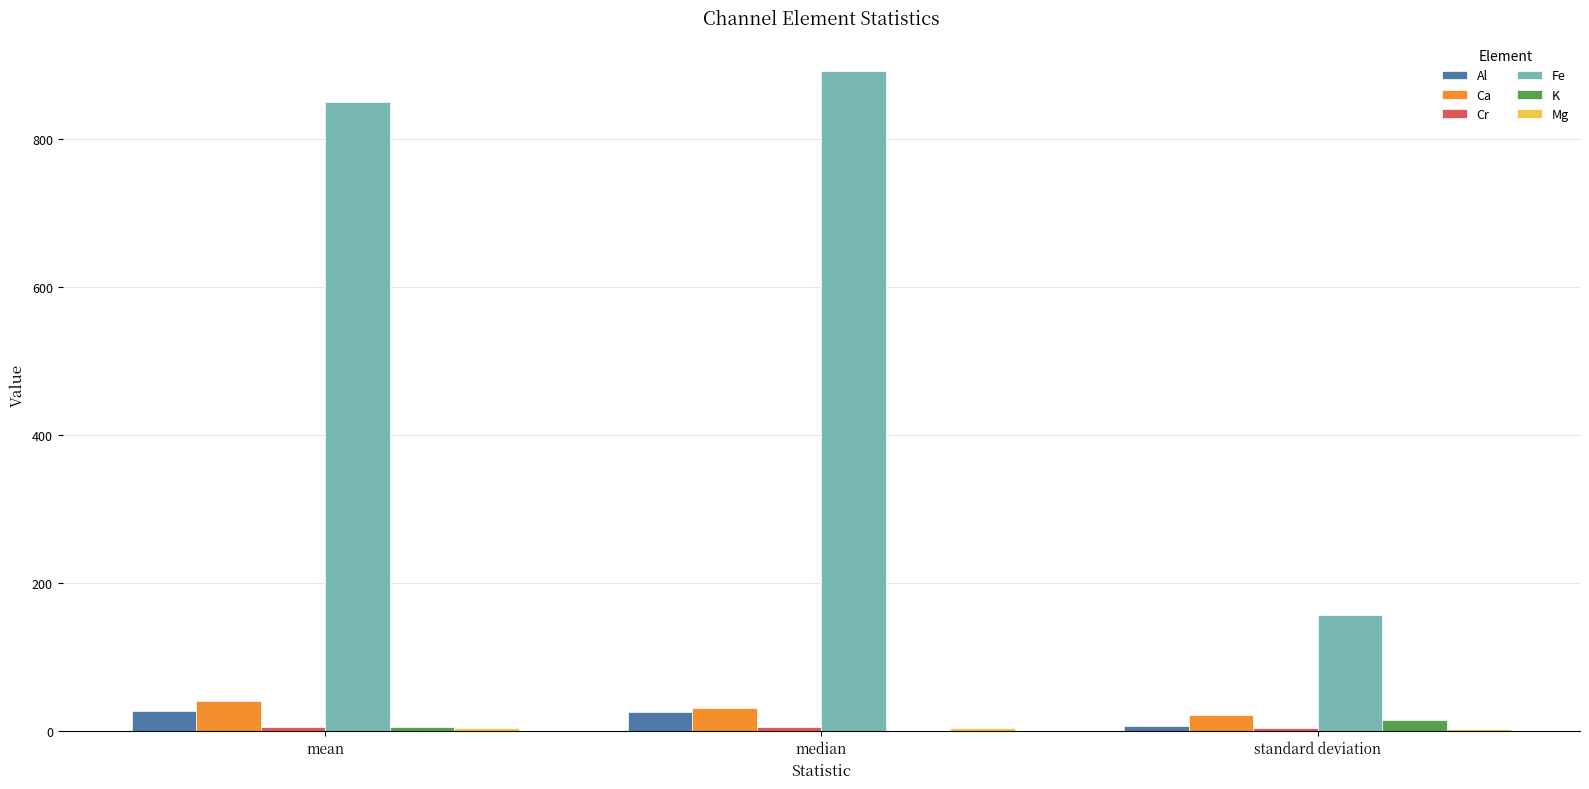

Is the value of K at median greater than the value of Fe at standard deviation?

No